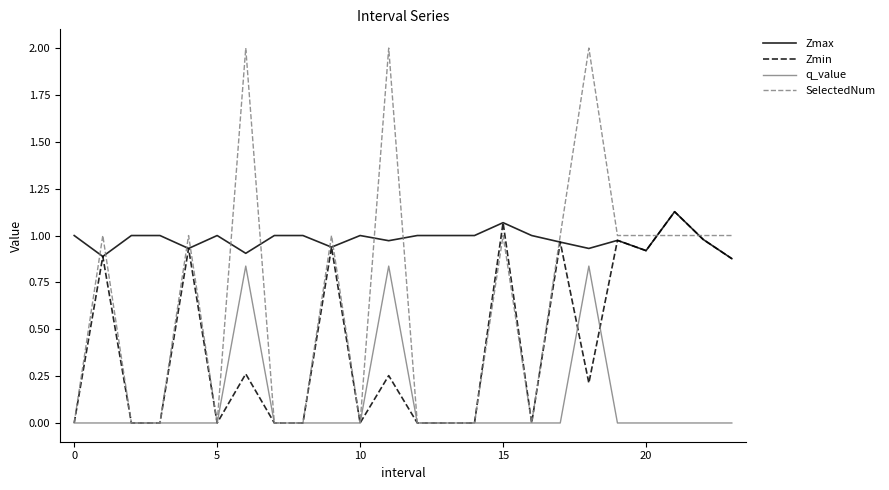

What is the greatest value displayed?

2.0